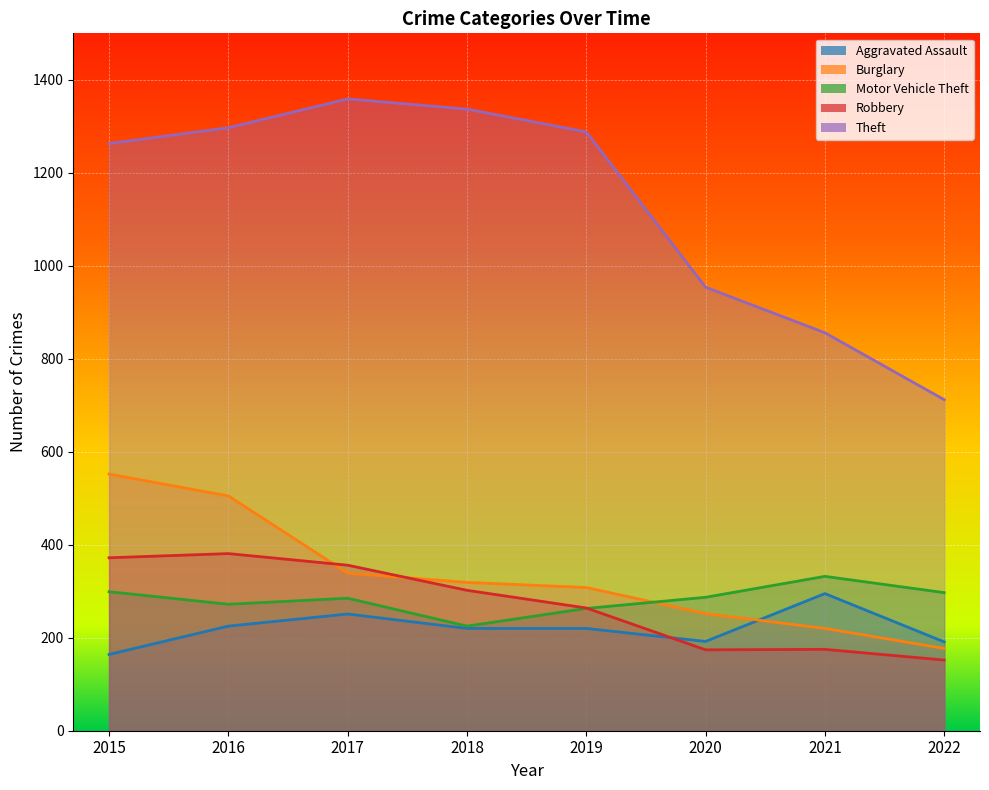

True or false: Motor Vehicle Theft has a value of 287 at 2020.

True